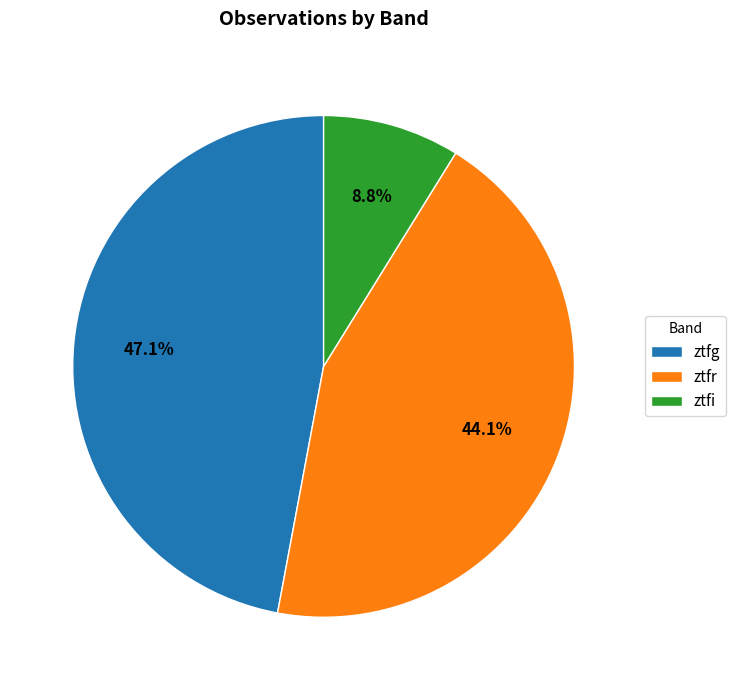

What is the total percentage of ztfr and ztfi?

52.9%